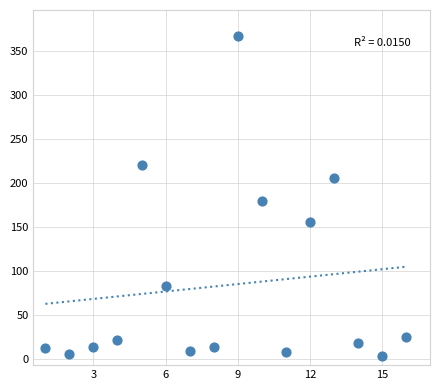

What is the range of Y values (max minus min)?

364.6